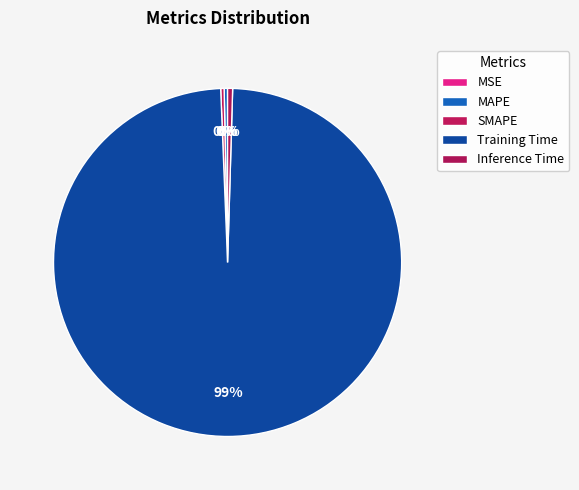

Which slice is the smallest?

MSE